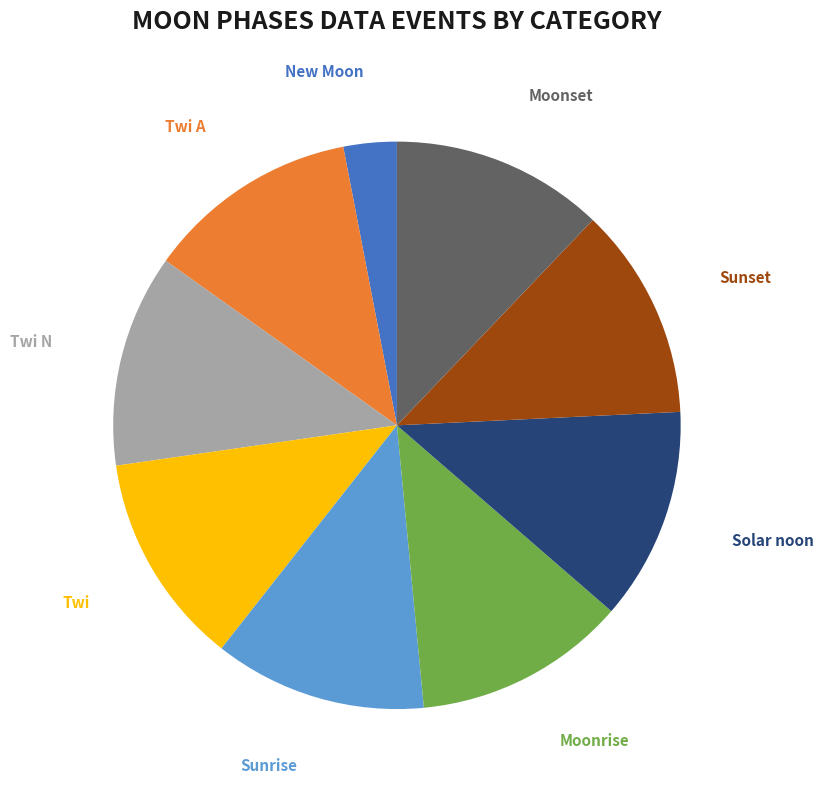

To the nearest percent, what is the average slice percentage?

11%